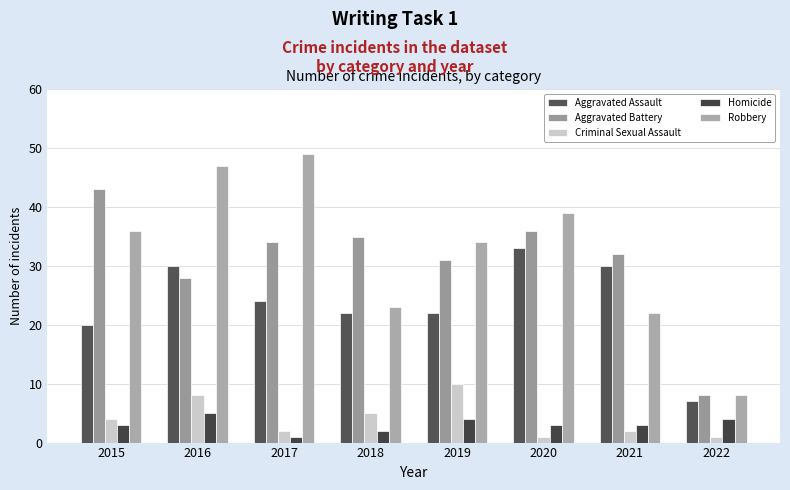

What is the sum of the Robbery values at 2018 and 2017?

72